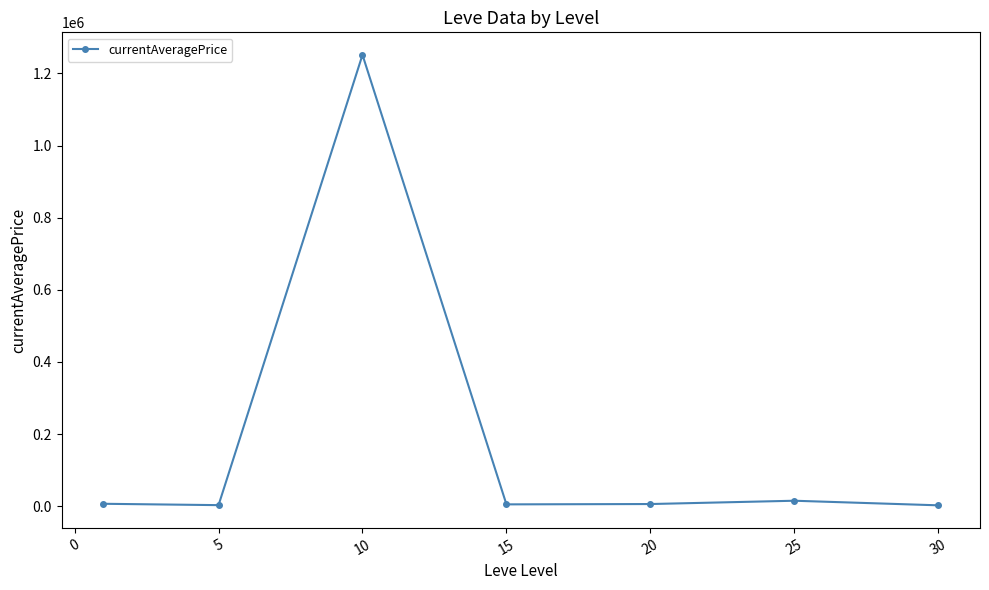

What is the difference between the maximum and minimum values?

1249077.7